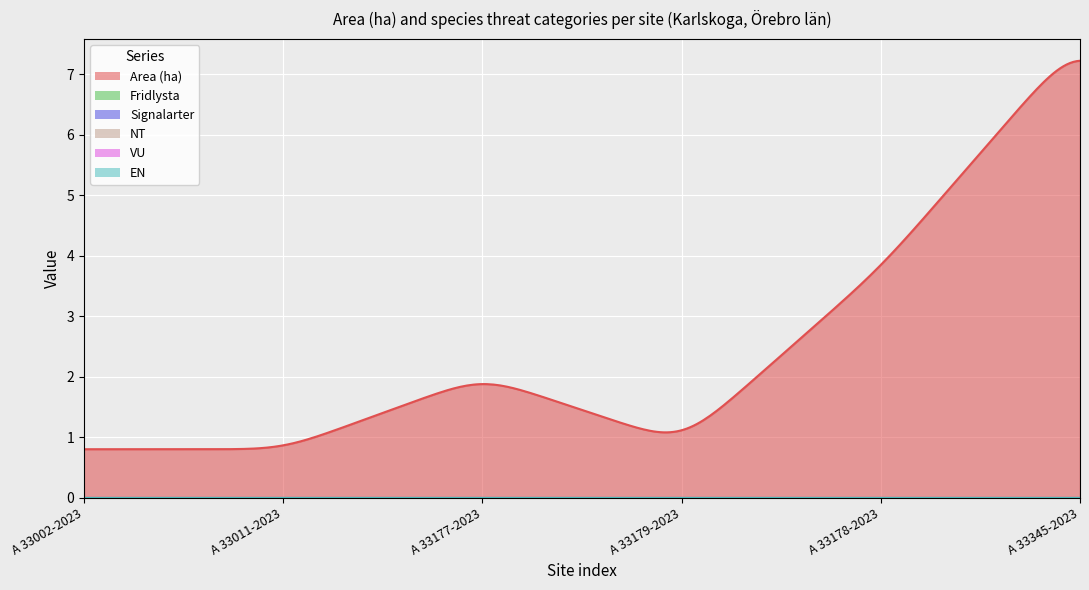

Which series changed the most between A 33177-2023 and A 33178-2023?

Area (ha)